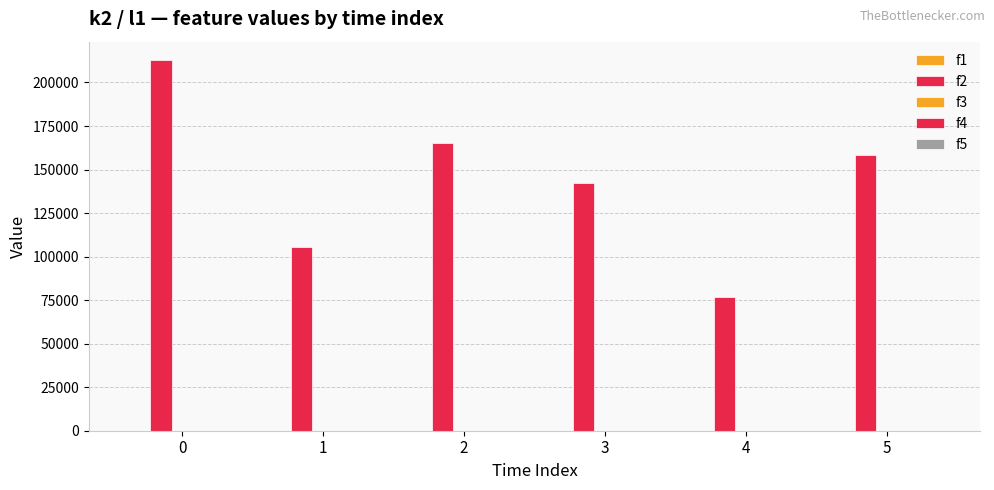

Reading right to left, extract all data points from this chart.

f1: 5=0	4=0	3=0	2=0	1=0	0=0
f2: 5=158400	4=76800	3=142400	2=165200	1=105600	0=212800
f3: 5=0	4=0	3=0	2=0	1=0	0=0
f4: 5=0	4=0	3=0	2=0	1=0	0=0
f5: 5=0	4=0	3=0	2=0	1=0	0=0